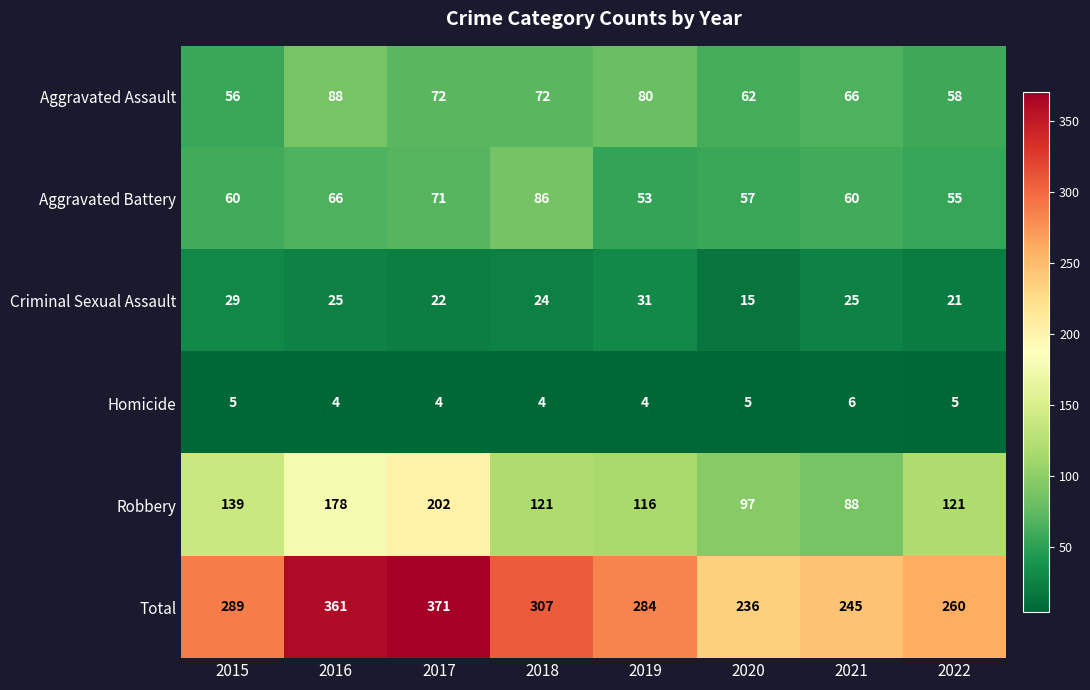

Count the number of data series in this chart.

6